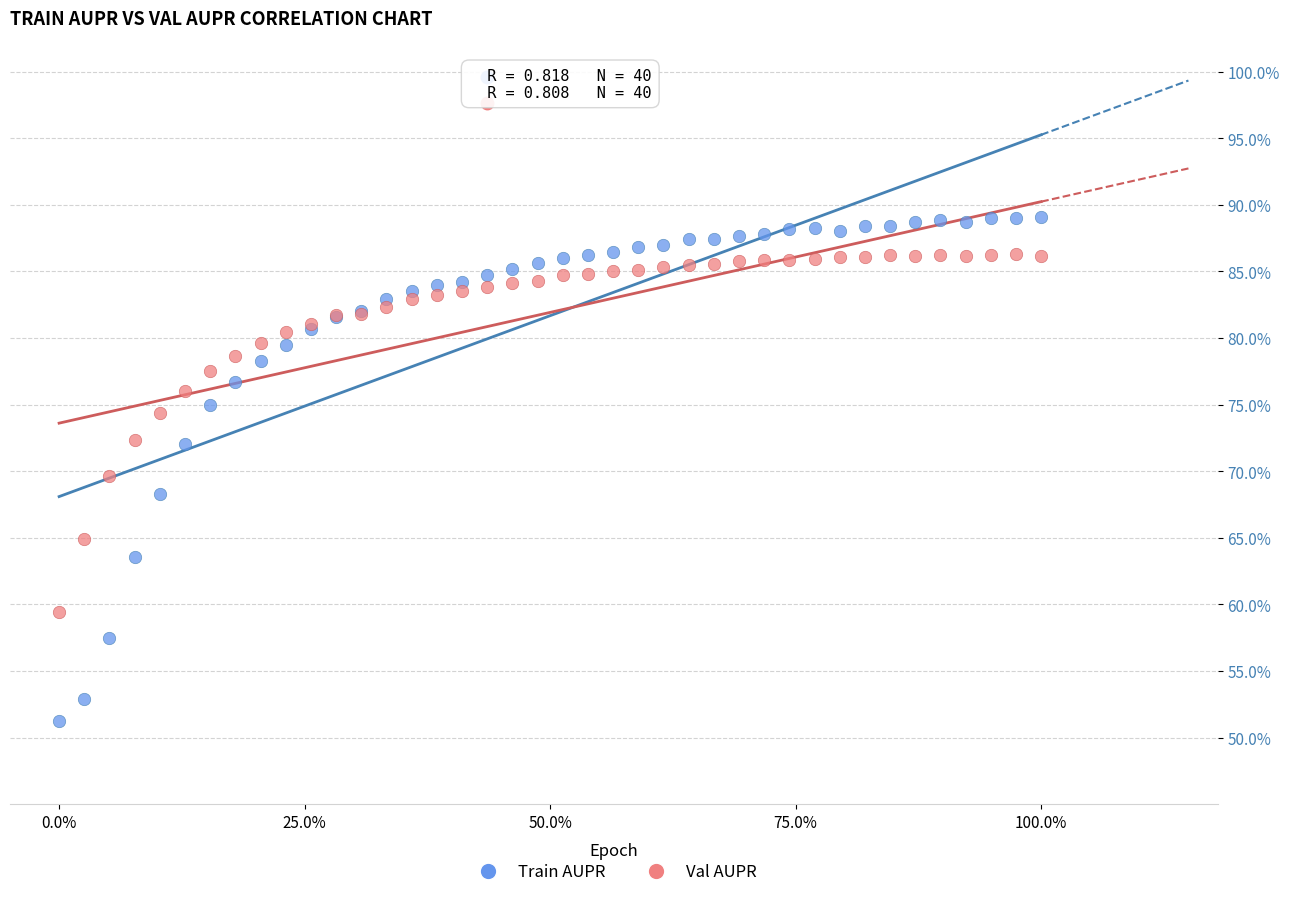

What are all the series names shown in the legend?

Train AUPR, Val AUPR